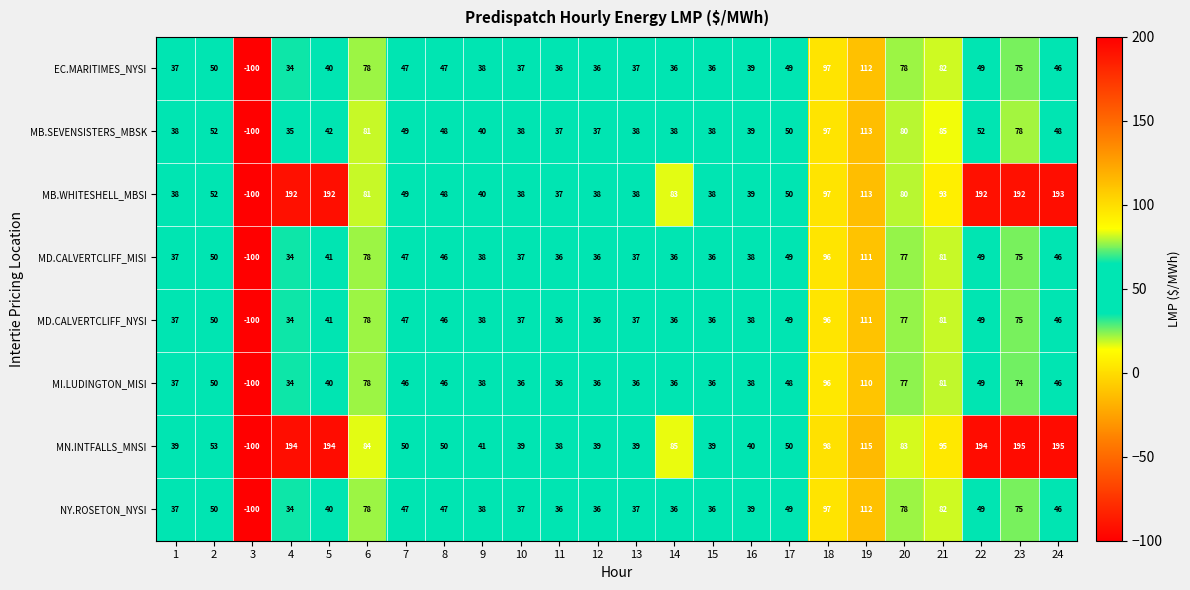

Which series has the largest total across all categories?

MN.INTFALLS_MNSI